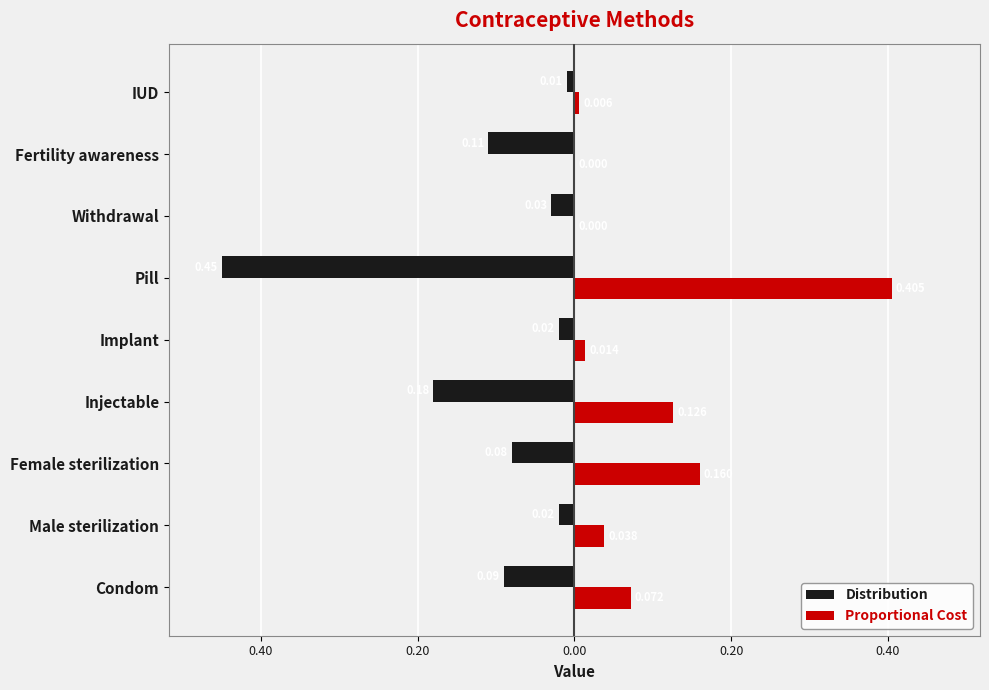

List the series in order of their overall mean, lowest first.

Distribution, Proportional Cost